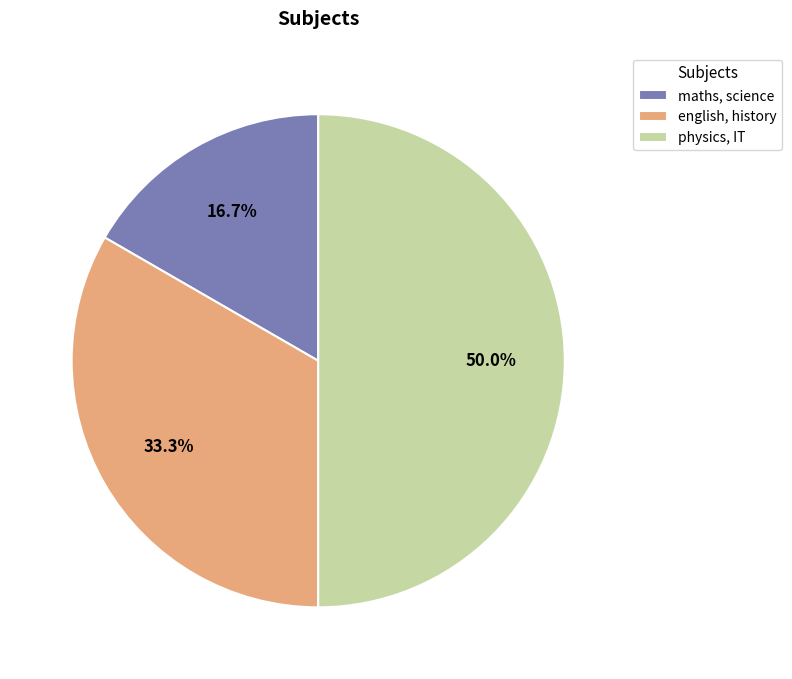

Is it true that english, history is 21% of the pie?

False